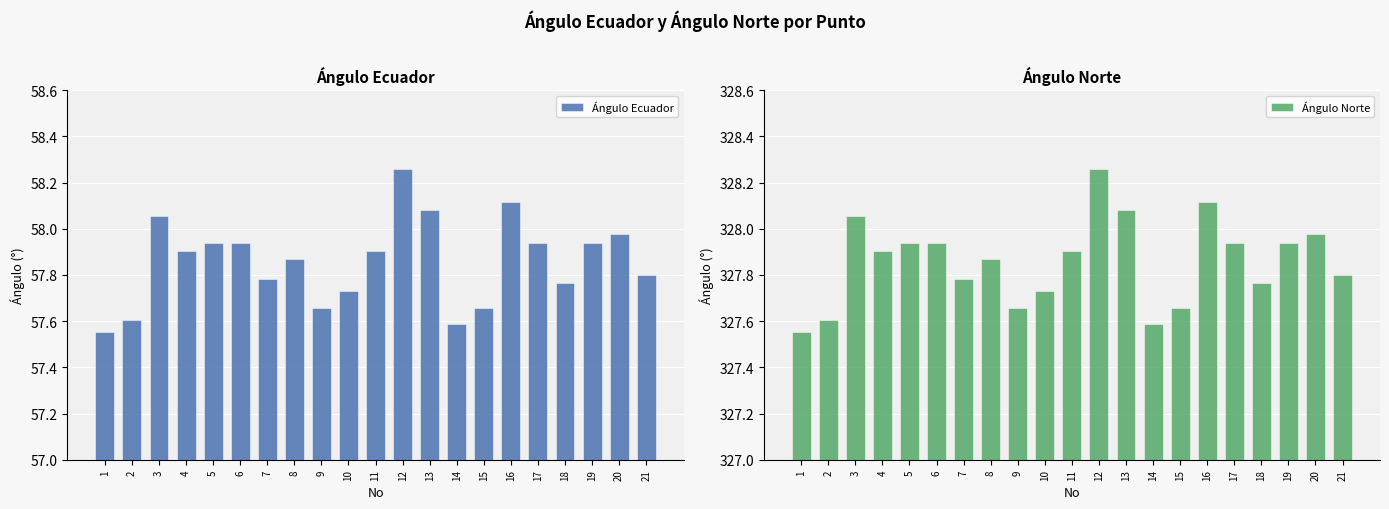

What is the difference between the Ángulo Norte values at 2 and 18?

0.2